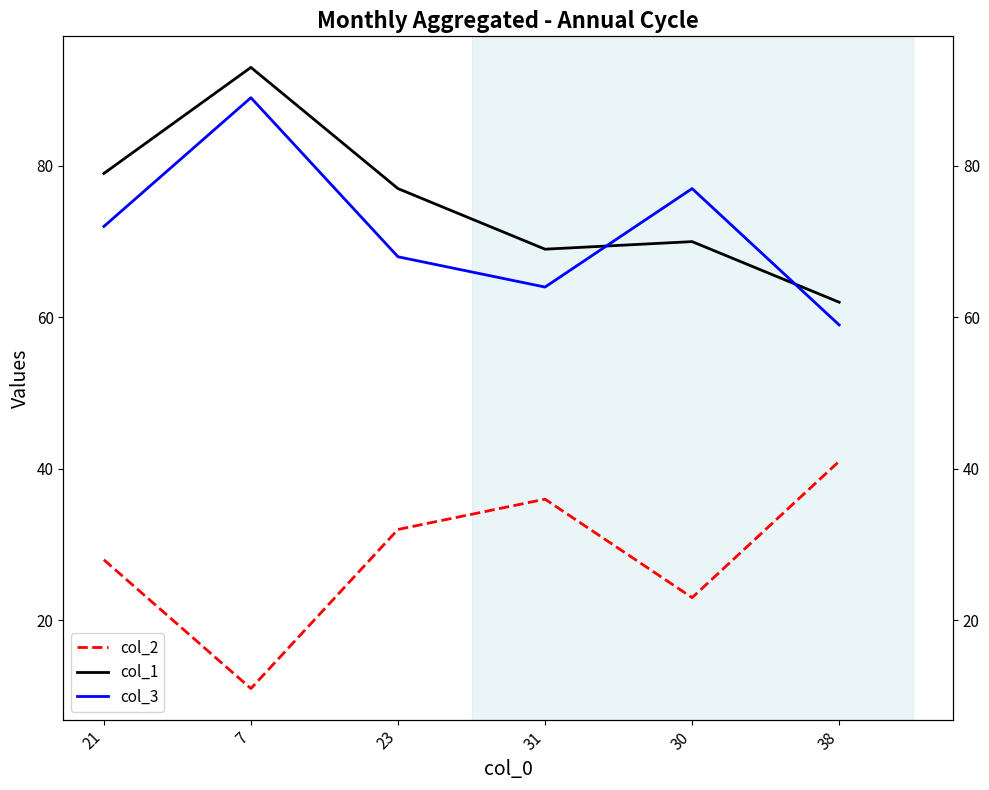

True or false: col_2 and col_3 cross at least once.

False